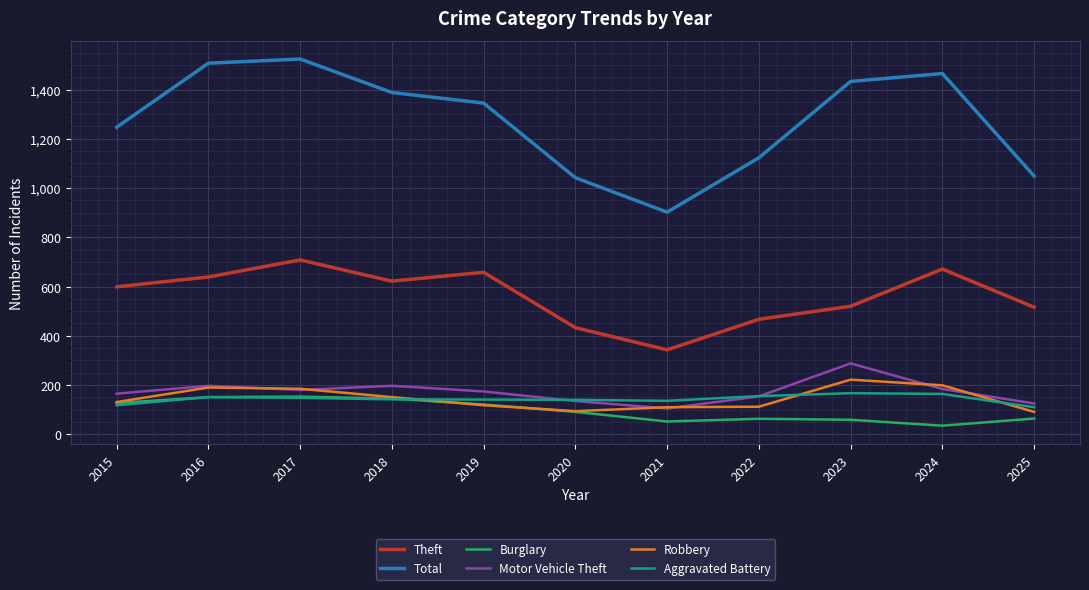

True or false: Burglary and Total cross at least once.

False